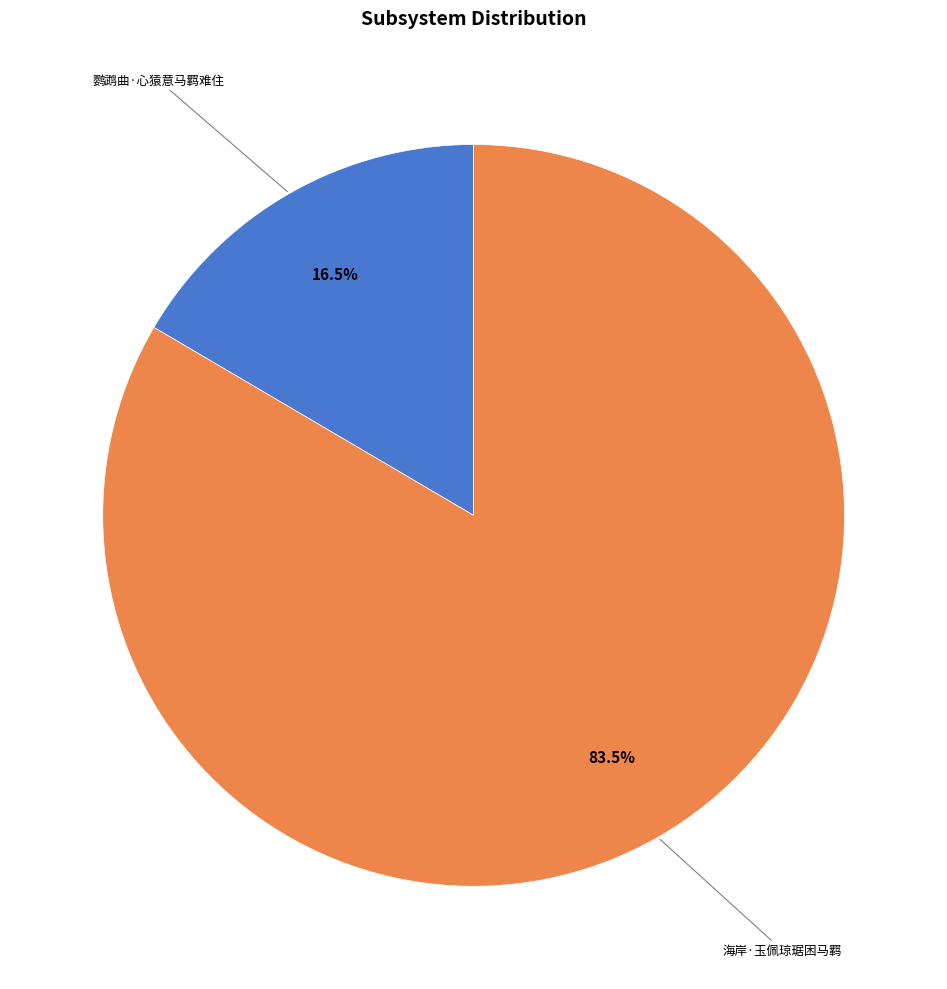

Is there a majority slice in this chart?

Yes